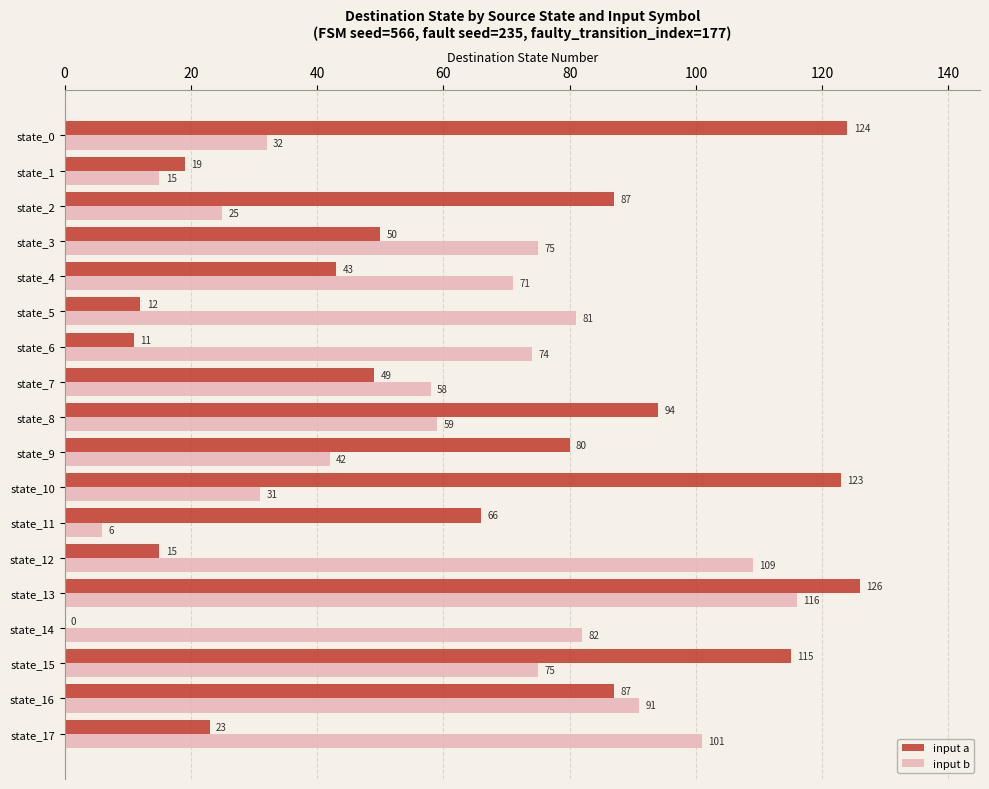

True or false: input b has a value of 142 at state_16.

False